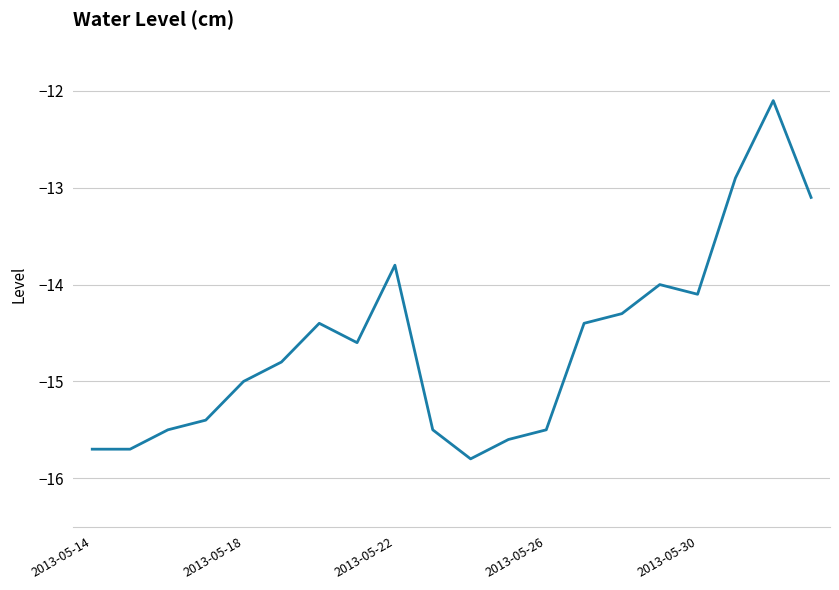

What is the difference between the maximum and minimum values?

3.7